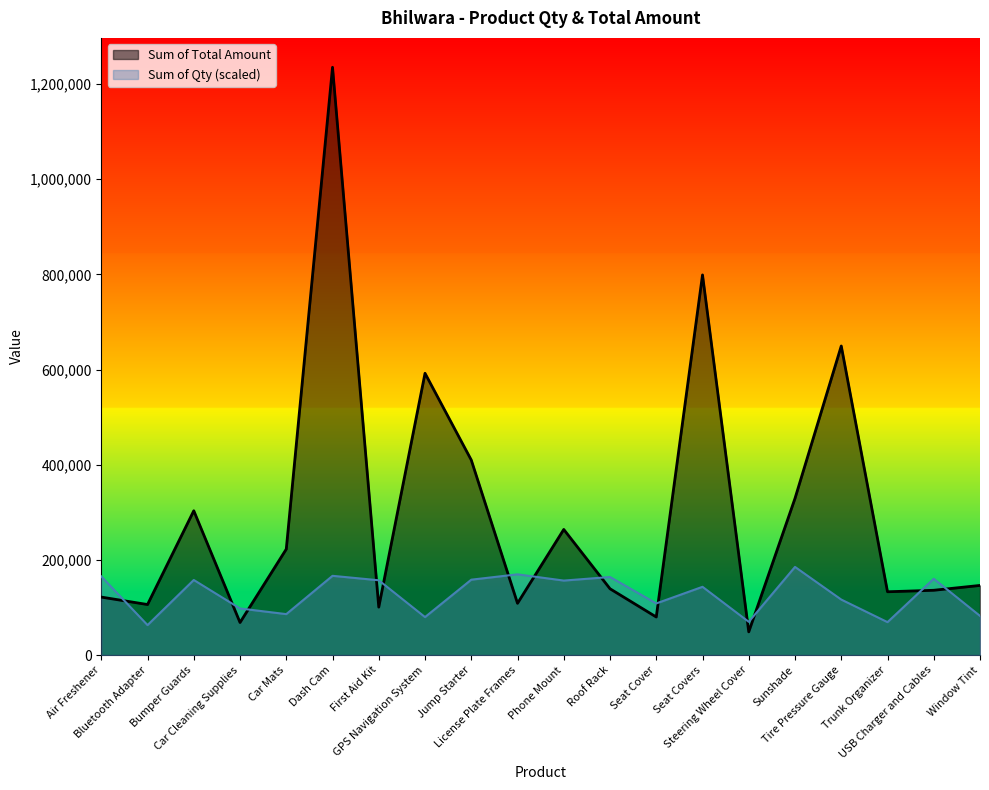

Which series changed the most between License Plate Frames and Seat Cover?

Sum of Qty (scaled)